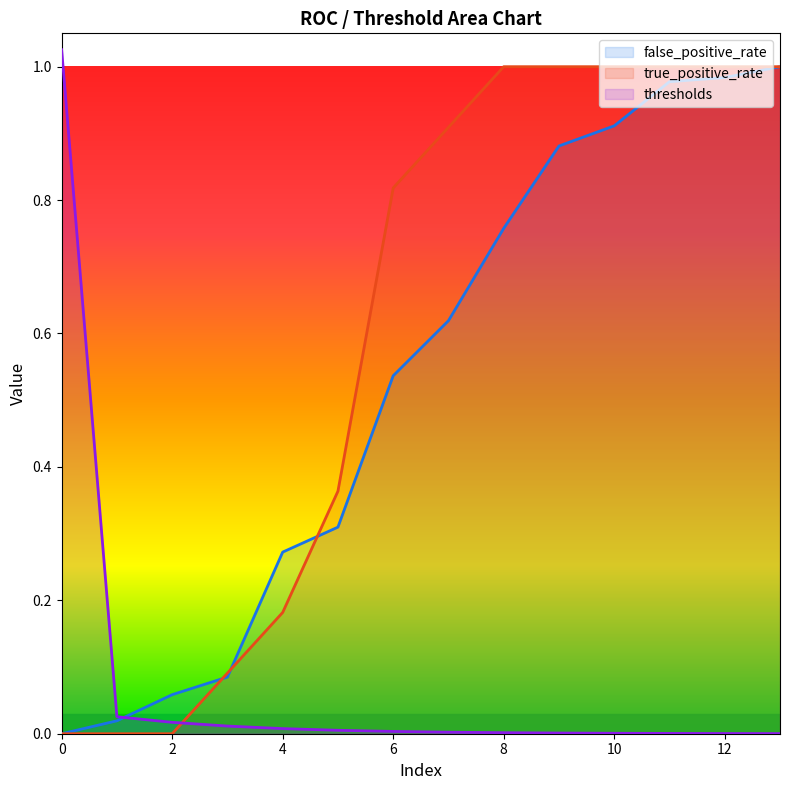

What is the average value of the thresholds series?

0.1